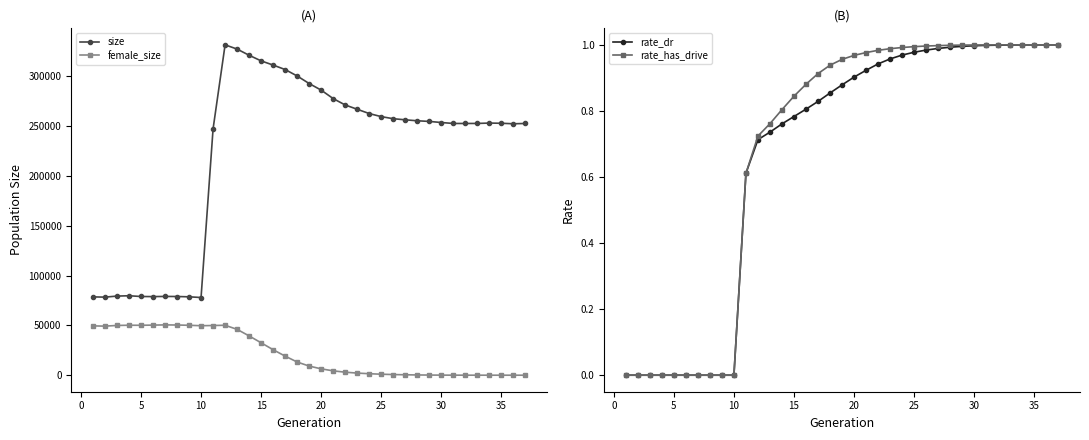

What is the minimum value for size?

77930